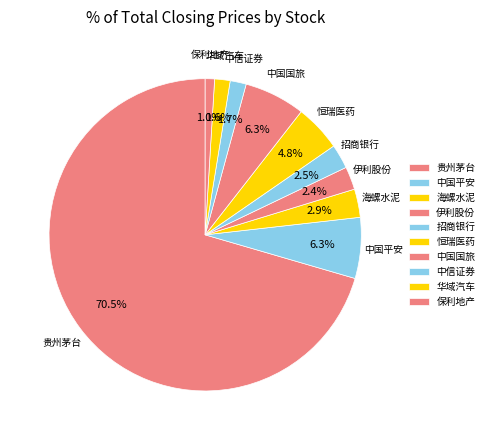

How many slices are in this pie chart?

10